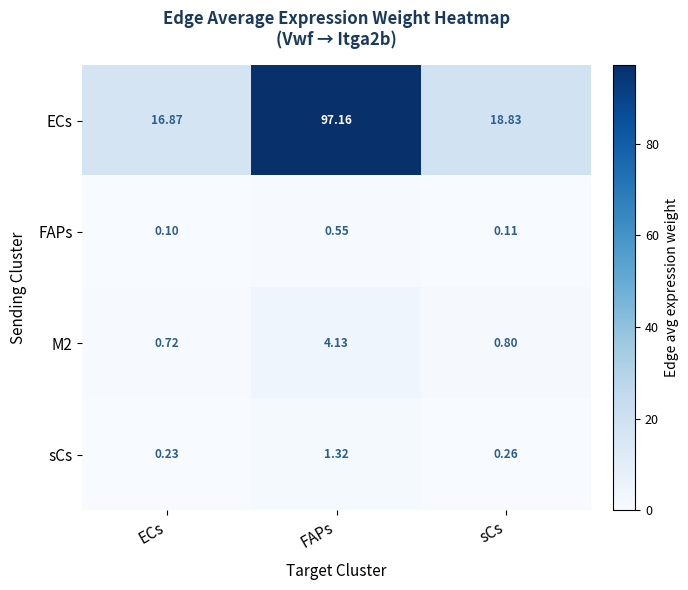

Rank the categories by sCs value from highest to lowest.

FAPs, sCs, ECs